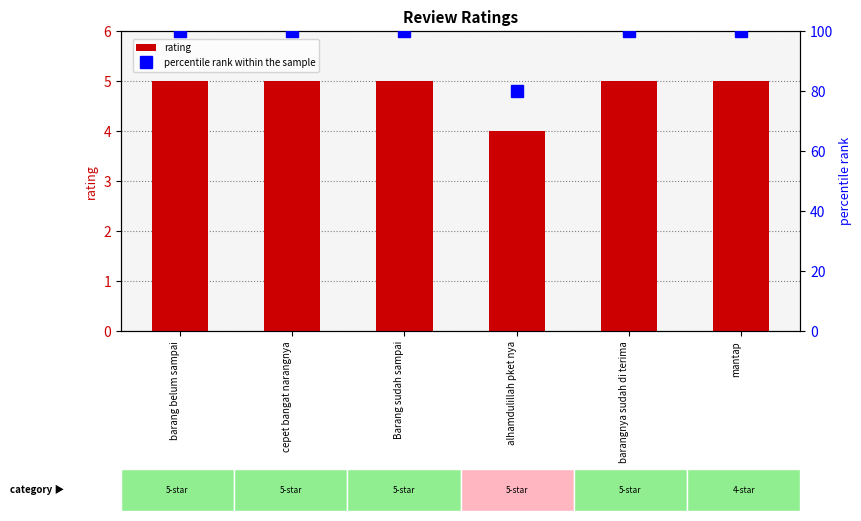

Reading left to right, what are all the values shown in this chart?

rating: barang belum sampai=5	cepet bangat narangnya=5	Barang sudah sampai=5	alhamdulillah pket nya=4	barangnya sudah di terima=5	mantap=5
percentile rank within the sample: barang belum sampai=100	cepet bangat narangnya=100	Barang sudah sampai=100	alhamdulillah pket nya=80	barangnya sudah di terima=100	mantap=100